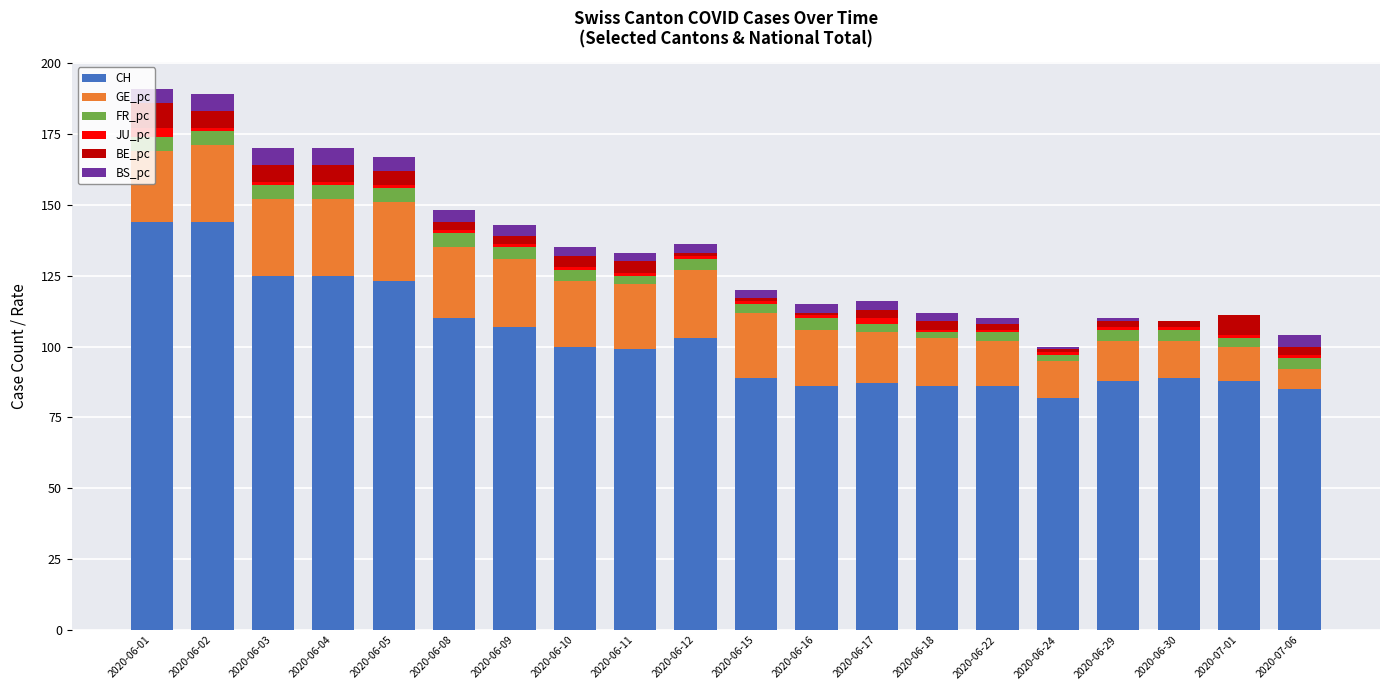

The value of CH at 2020-06-05 is 123. True or false?

True